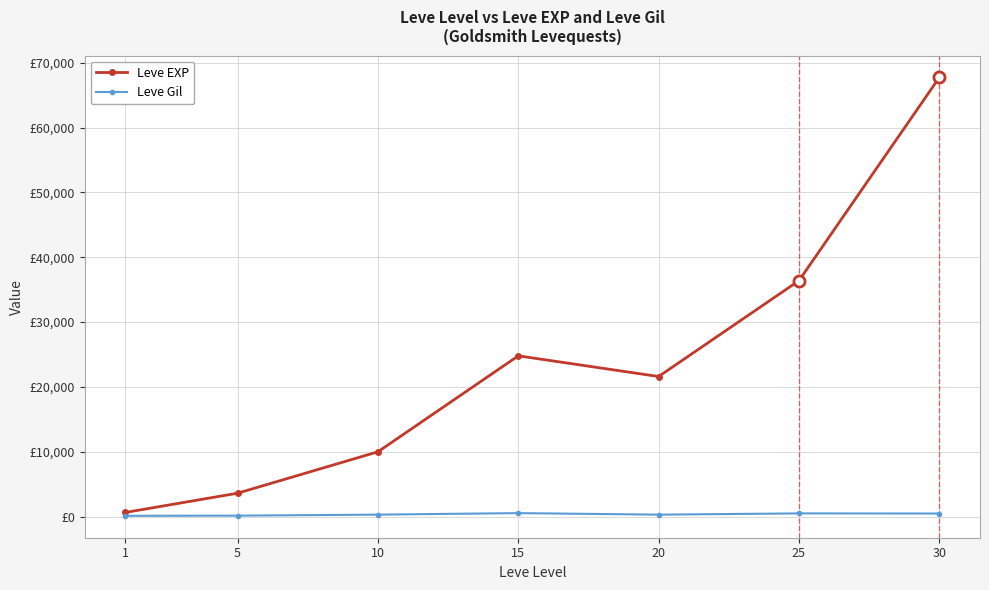

What is the highest value of the Leve EXP series?

67730